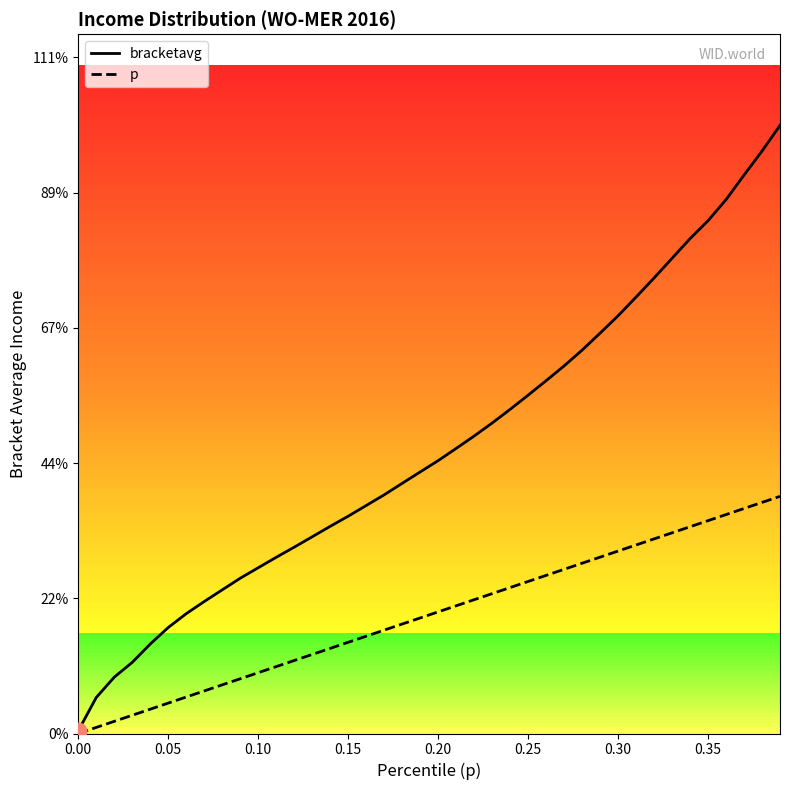

What position from the right is 0.18?

22